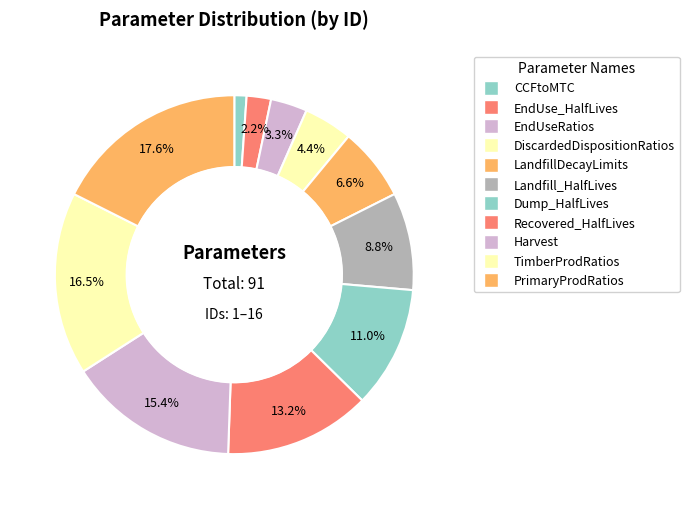

How many slices are in this pie chart?

11